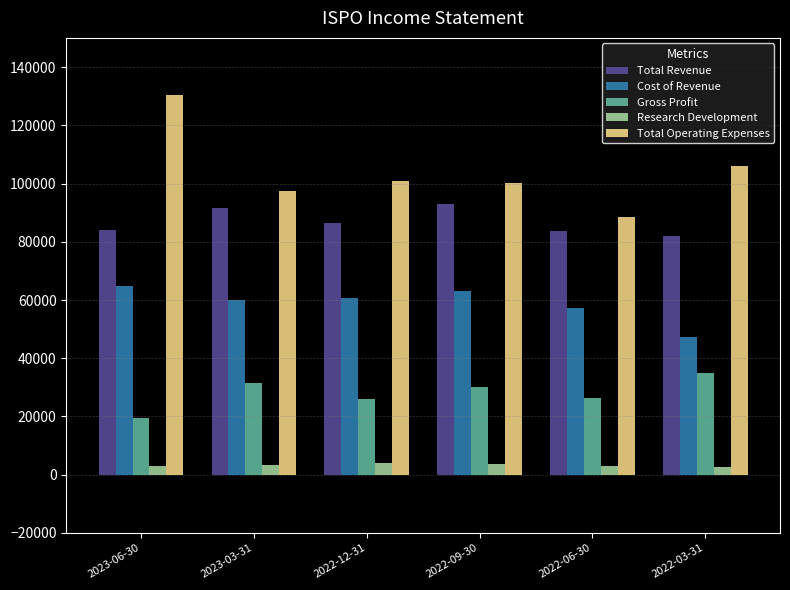

What is the difference between the Total Operating Expenses values at 2023-06-30 and 2022-06-30?

42000